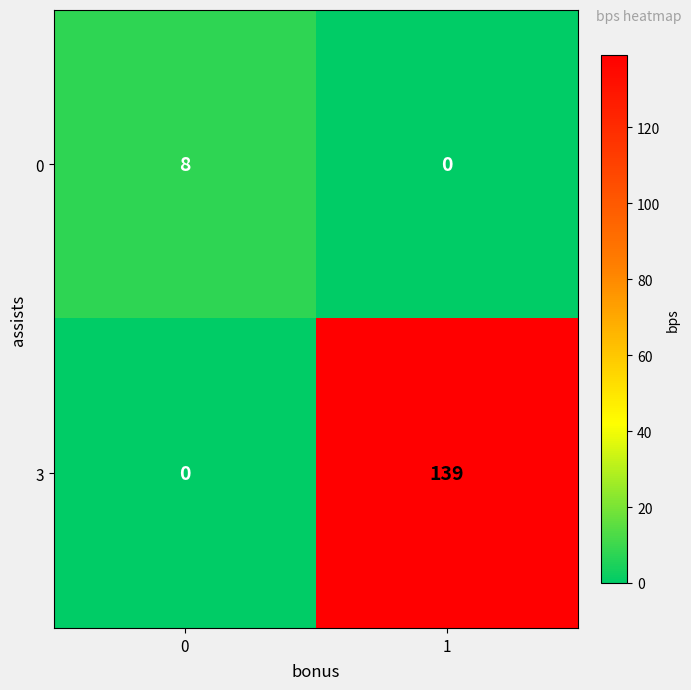

True or false: 3 has a value of -90 at 0.

False